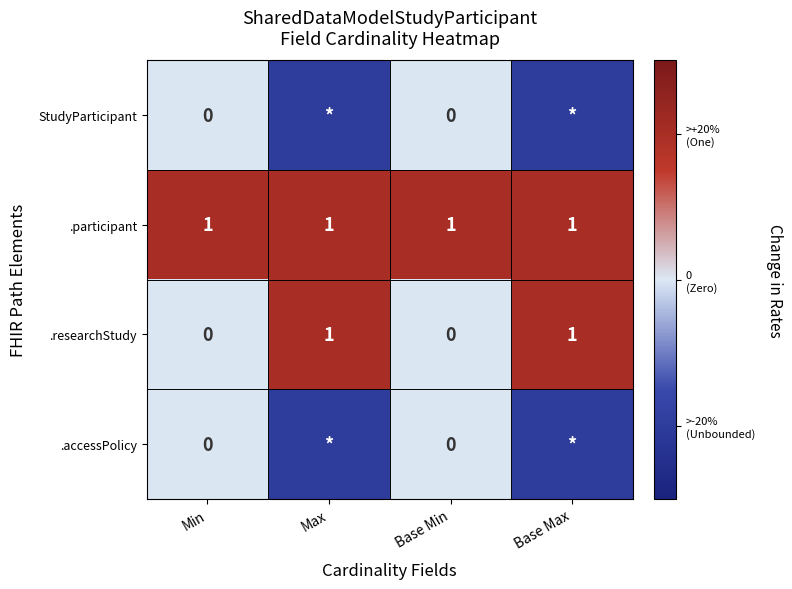

How many values in the .researchStudy series are below 1?

2